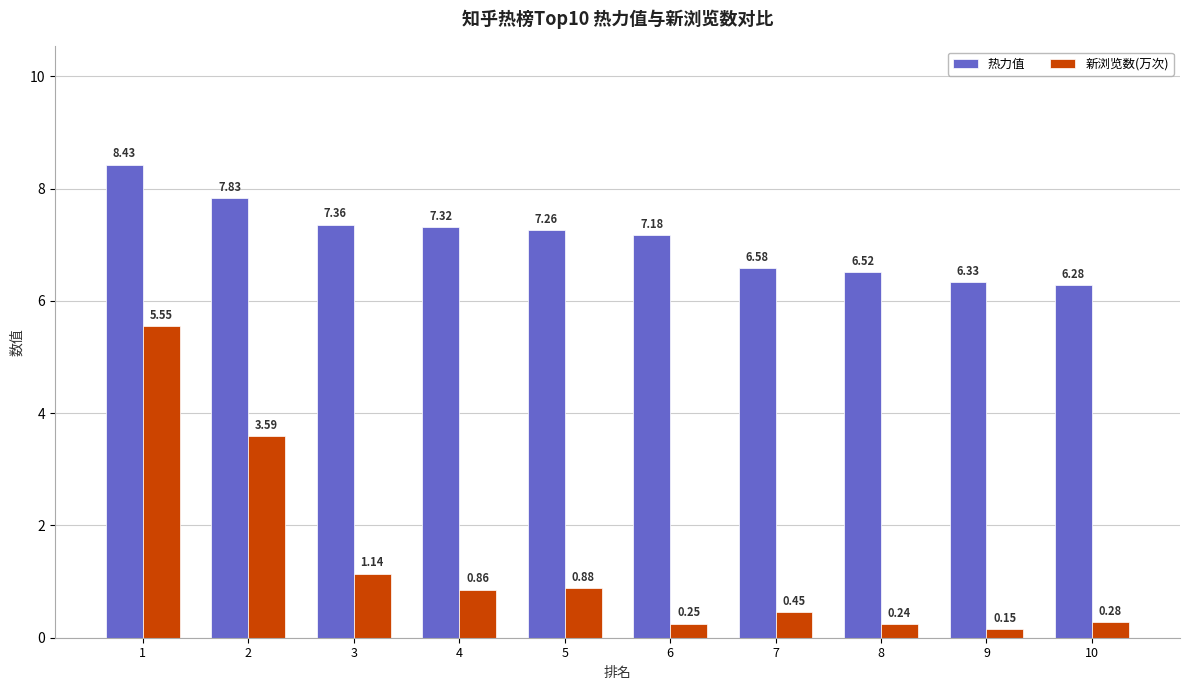

Does the chart contain stacked bars?

No